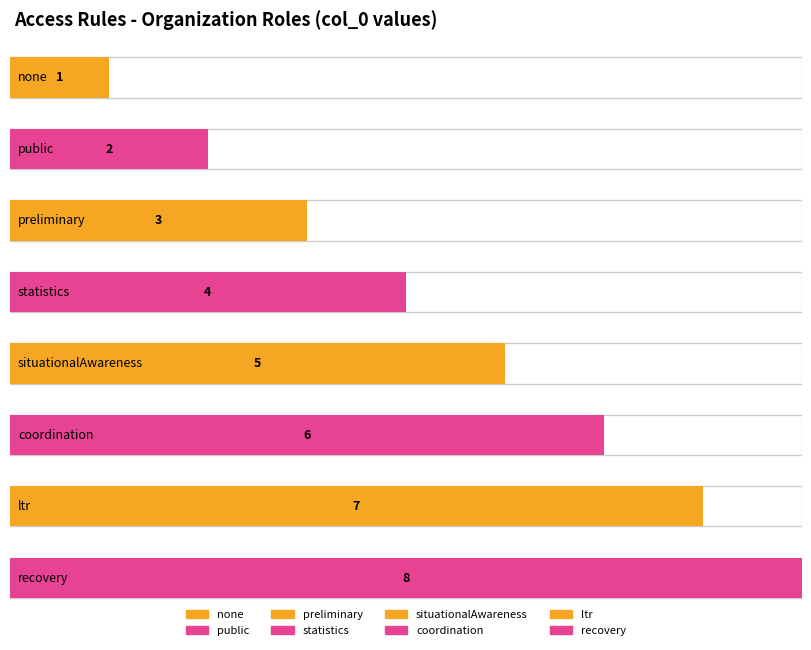

Reading right to left, list all the values displayed in this chart.

recovery=8	ltr=7	coordination=6	situationalAwareness=5	statistics=4	preliminary=3	public=2	none=1